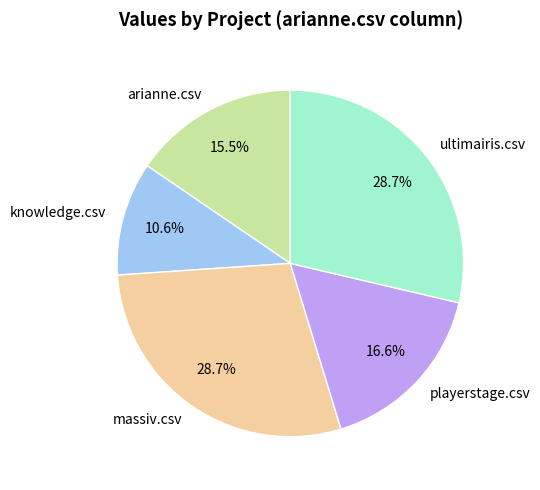

Between ultimairis.csv and arianne.csv, which is larger?

ultimairis.csv